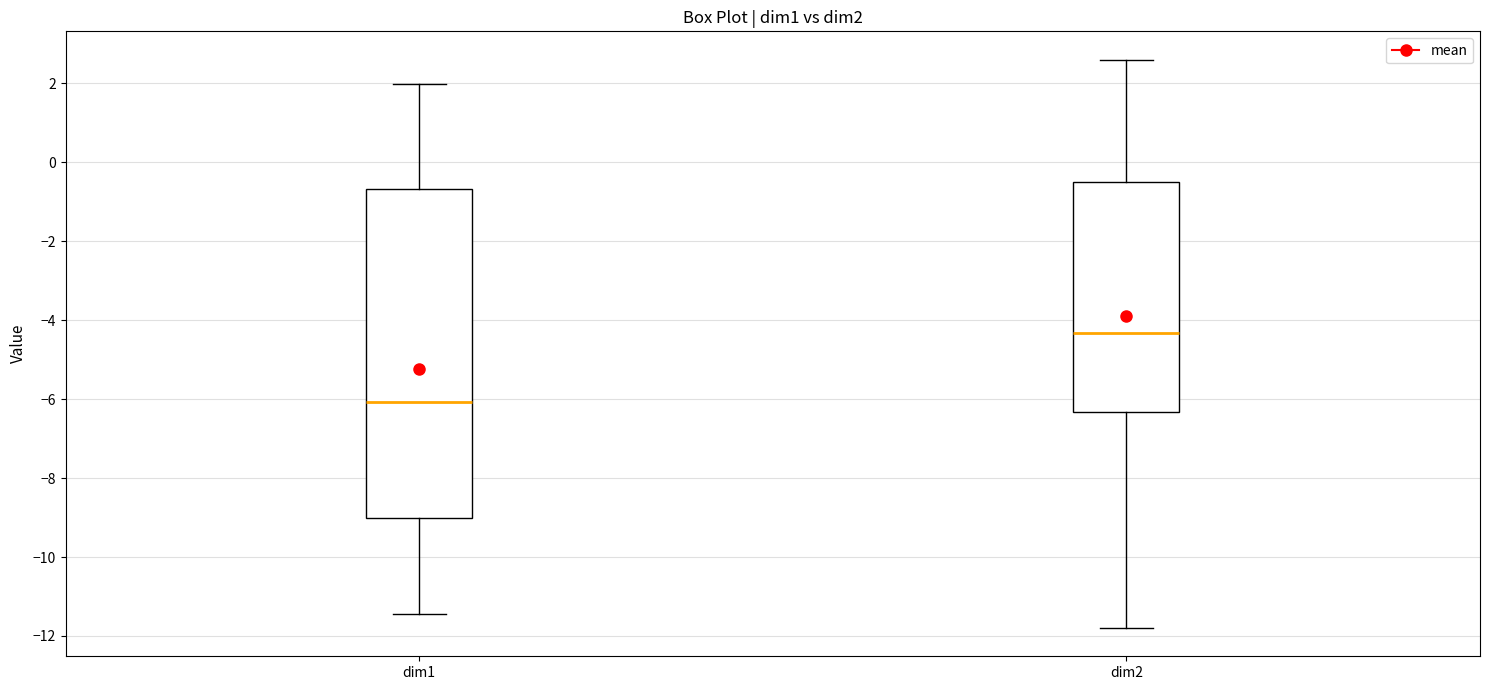

Which box has the highest median line?

dim2